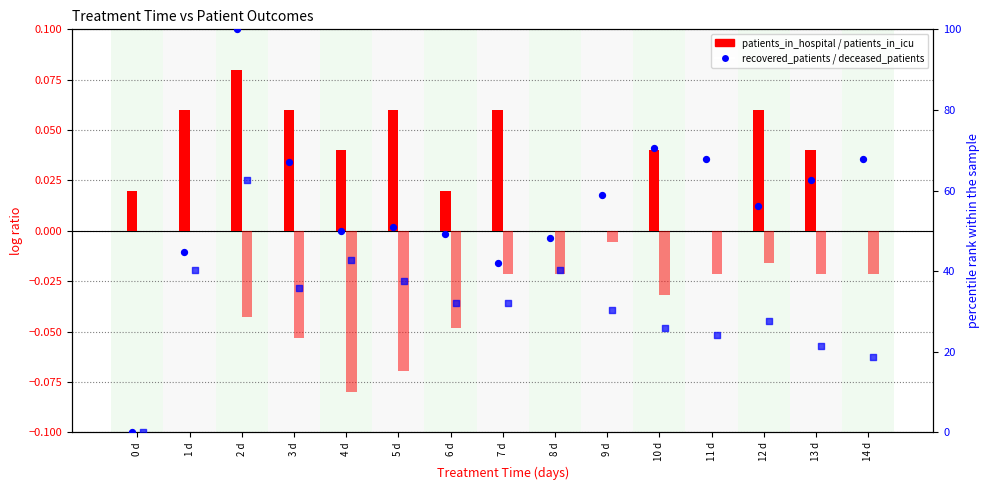

Which series has the largest total across all categories?

recovered_patients